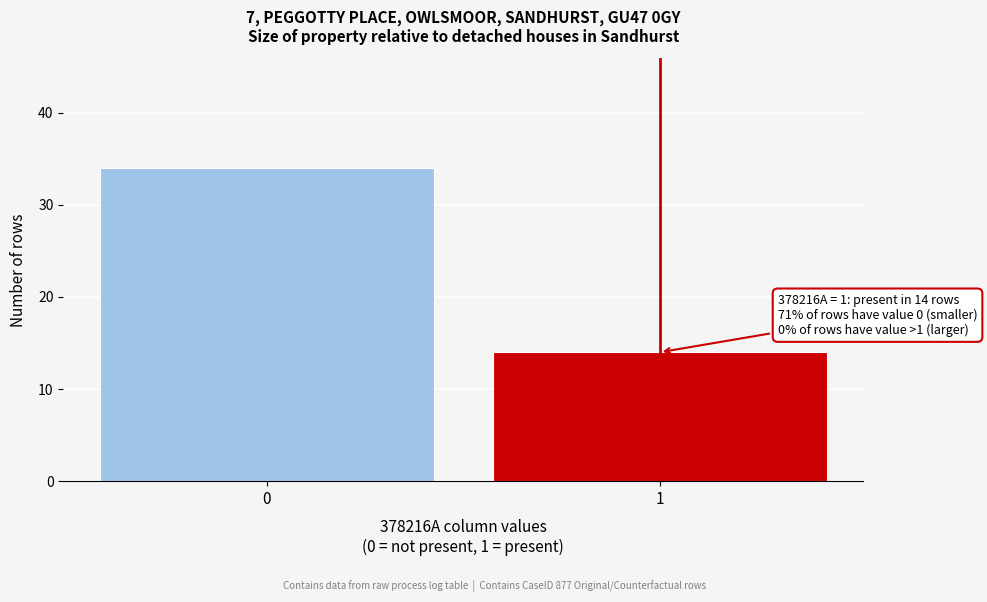

Reading left to right, transcribe all the data shown in this chart.

0=34	1=14